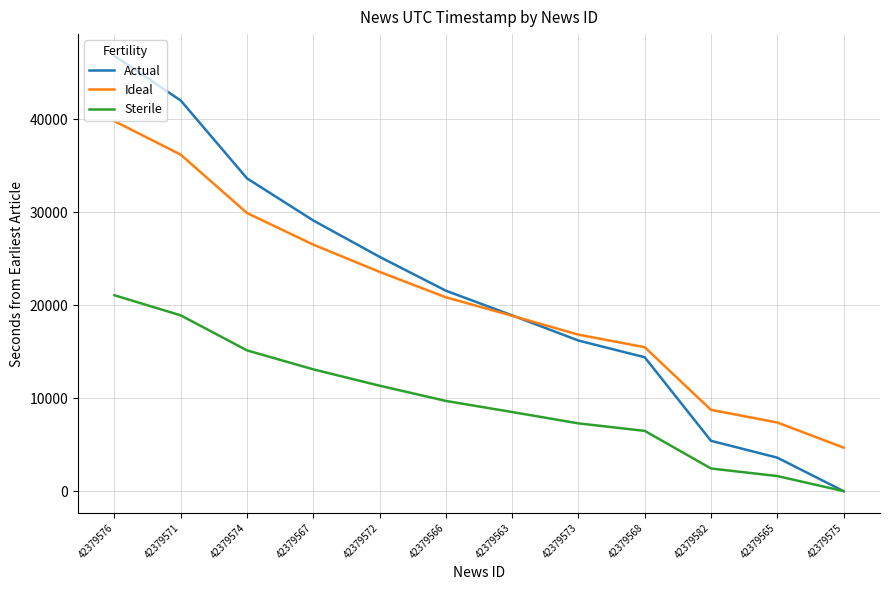

At which category is the sum across all series the highest?

42379576